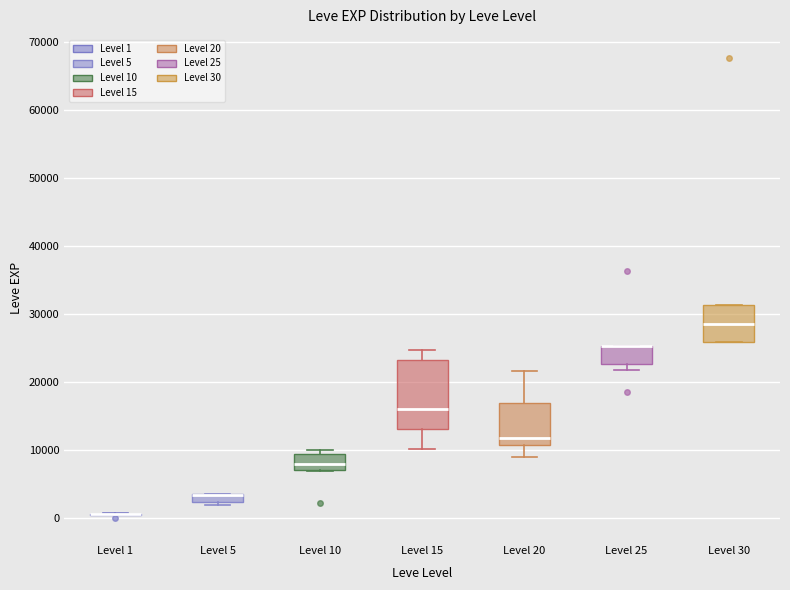

Which box is the tallest, from its lower edge to its upper edge?

Level 15